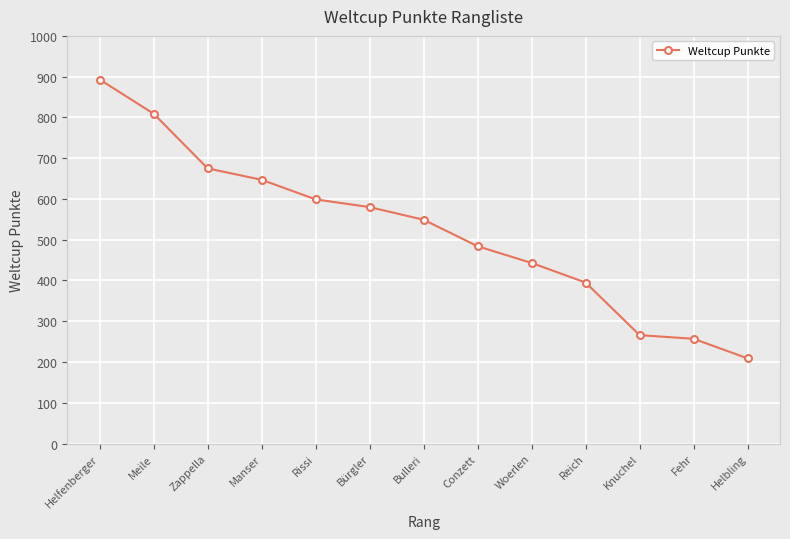

The value at Manser is 647. True or false?

True